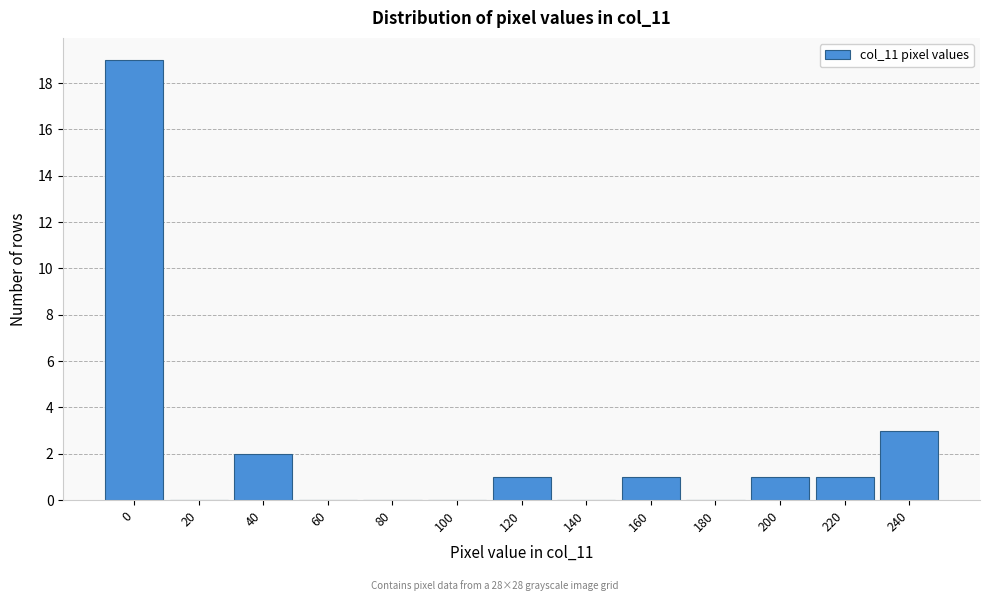

Reading left to right, transcribe all the data shown in this chart.

0=19	20=0	40=2	60=0	80=0	100=0	120=1	140=0	160=1	180=0	200=1	220=1	240=3